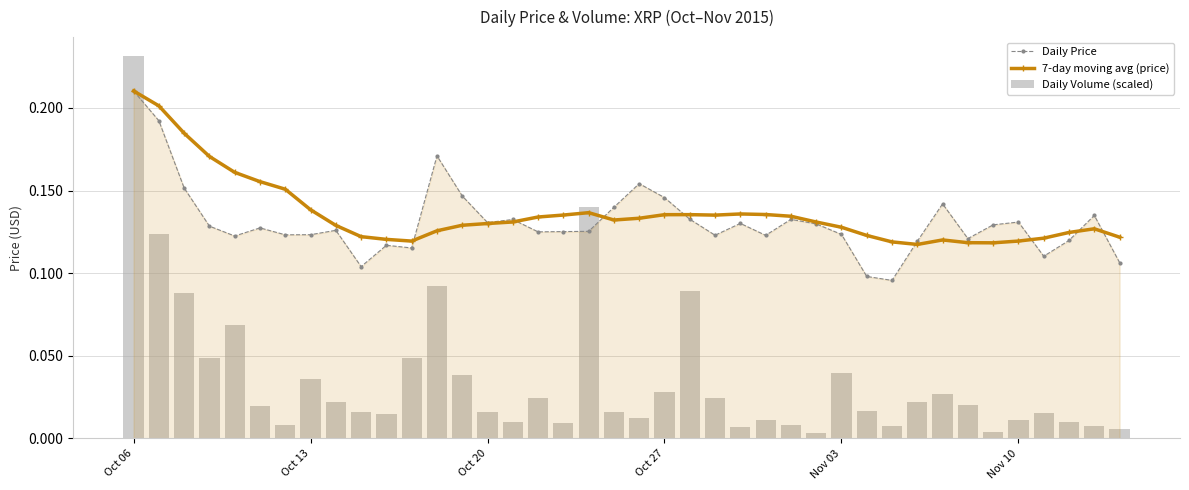

Reading right to left, transcribe all the data shown in this chart.

Daily Price: 0.1	0.1	0.1	0.1	0.1	0.1	0.1	0.1	0.1	0.1	0.1	0.1	0.1	0.1	0.1	0.1	0.1	0.1	0.1	0.2	0.1	0.1	0.1	0.1	0.1	0.1	0.1	0.2	0.1	0.1	0.1	0.1	0.1	0.1	0.1	0.1	0.1	0.2	0.2	0.2
7-day moving avg (price): 0.1	0.1	0.1	0.1	0.1	0.1	0.1	0.1	0.1	0.1	0.1	0.1	0.1	0.1	0.1	0.1	0.1	0.1	0.1	0.1	0.1	0.1	0.1	0.1	0.1	0.1	0.1	0.1	0.1	0.1	0.1	0.1	0.1	0.2	0.2	0.2	0.2	0.2	0.2	0.2
Daily Volume (scaled): 0.0	0.0	0.0	0.0	0.0	0.0	0.0	0.0	0.0	0.0	0.0	0.0	0.0	0.0	0.0	0.0	0.0	0.1	0.0	0.0	0.0	0.1	0.0	0.0	0.0	0.0	0.0	0.1	0.0	0.0	0.0	0.0	0.0	0.0	0.0	0.1	0.0	0.1	0.1	0.2